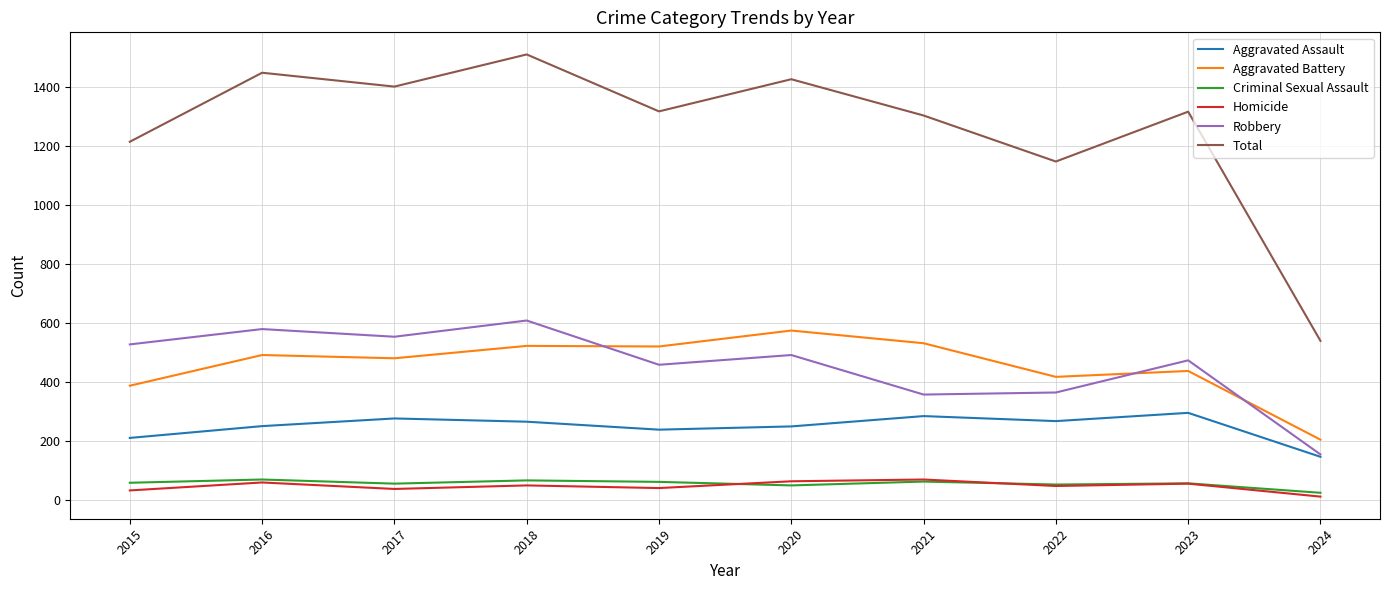

At which category is the sum across all series the highest?

2018